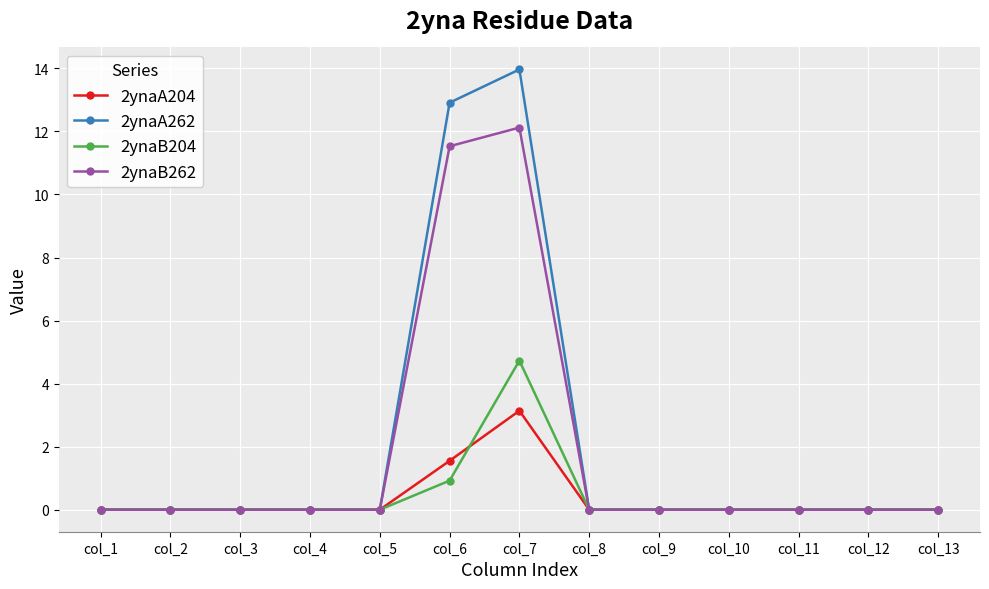

Which series changed the most between col_7 and col_10?

2ynaA262